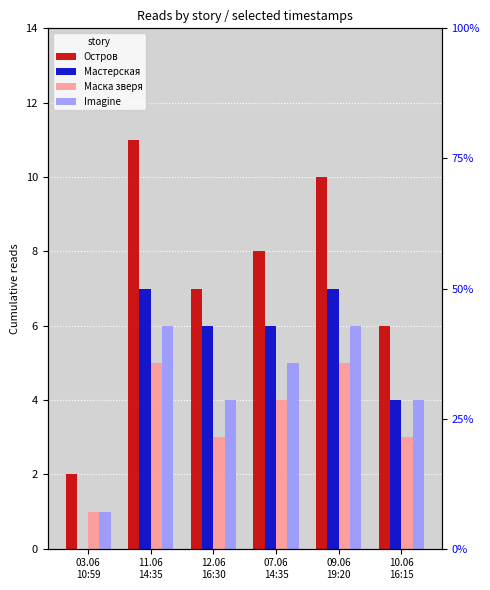

What is the maximum value for Imagine?

6